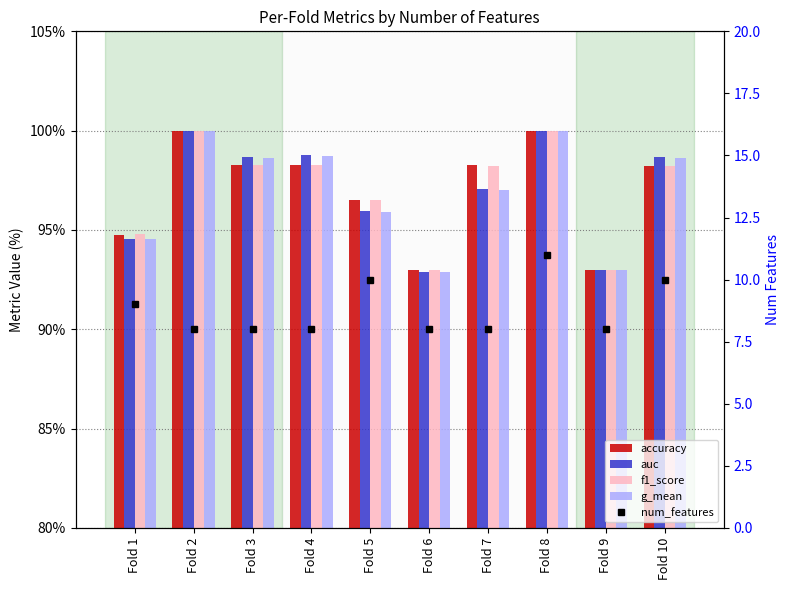

Reading left to right, transcribe all the data shown in this chart.

accuracy: Fold 1=94.7	Fold 2=100.0	Fold 3=98.2	Fold 4=98.2	Fold 5=96.5	Fold 6=93.0	Fold 7=98.2	Fold 8=100.0	Fold 9=93.0	Fold 10=98.2
auc: Fold 1=94.6	Fold 2=100.0	Fold 3=98.6	Fold 4=98.8	Fold 5=95.9	Fold 6=92.9	Fold 7=97.1	Fold 8=100.0	Fold 9=93.0	Fold 10=98.6
f1_score: Fold 1=94.8	Fold 2=100.0	Fold 3=98.3	Fold 4=98.3	Fold 5=96.5	Fold 6=93.0	Fold 7=98.2	Fold 8=100.0	Fold 9=93.0	Fold 10=98.2
g_mean: Fold 1=94.6	Fold 2=100.0	Fold 3=98.6	Fold 4=98.7	Fold 5=95.9	Fold 6=92.9	Fold 7=97.0	Fold 8=100.0	Fold 9=93.0	Fold 10=98.6
num_features: Fold 1=9.0	Fold 2=8.0	Fold 3=8.0	Fold 4=8.0	Fold 5=10.0	Fold 6=8.0	Fold 7=8.0	Fold 8=11.0	Fold 9=8.0	Fold 10=10.0